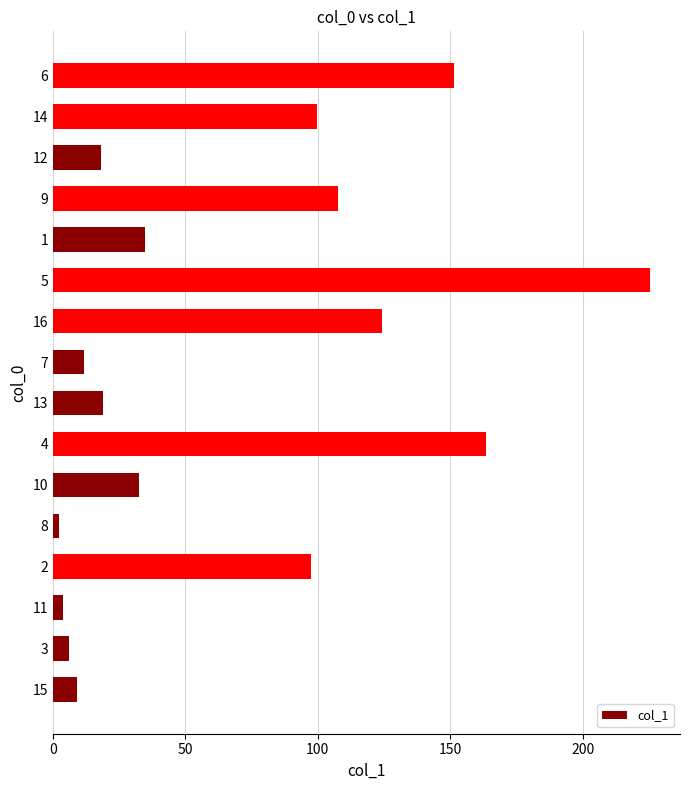

What is the change in value from 5 to 6?

-74.0